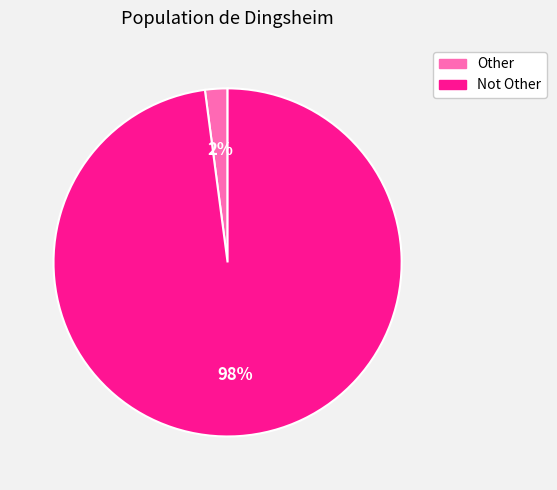

What percentage is the Other slice, to the nearest percent?

2%